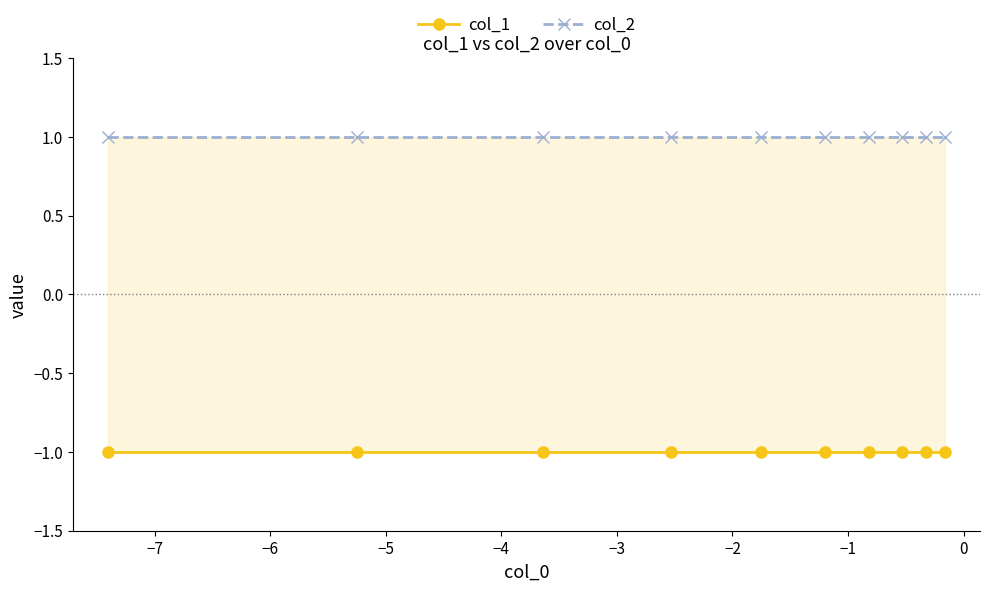

Rank the series by their maximum value, from highest to lowest.

col_2, col_1